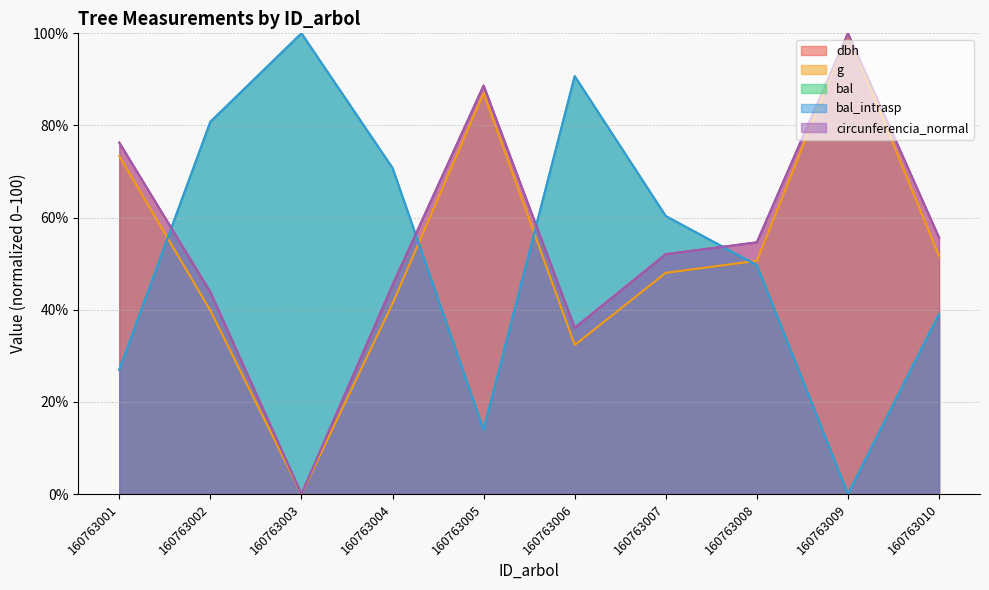

How many interior local peaks does the circunferencia_normal series have?

2